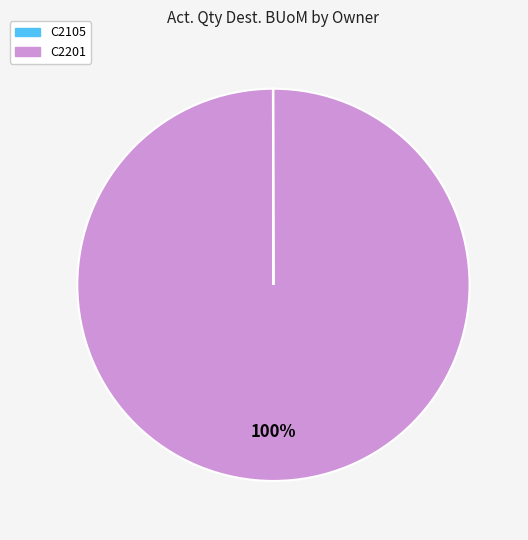

What percentage is the C2201 slice, to the nearest percent?

100%